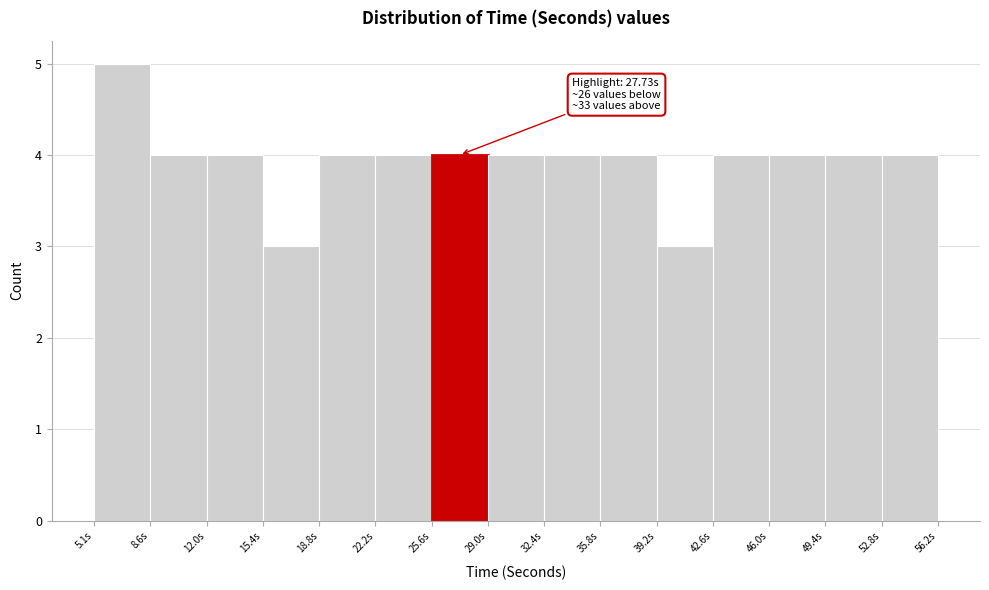

Which range on the x-axis has the tallest bar?

5.0 to 8.5